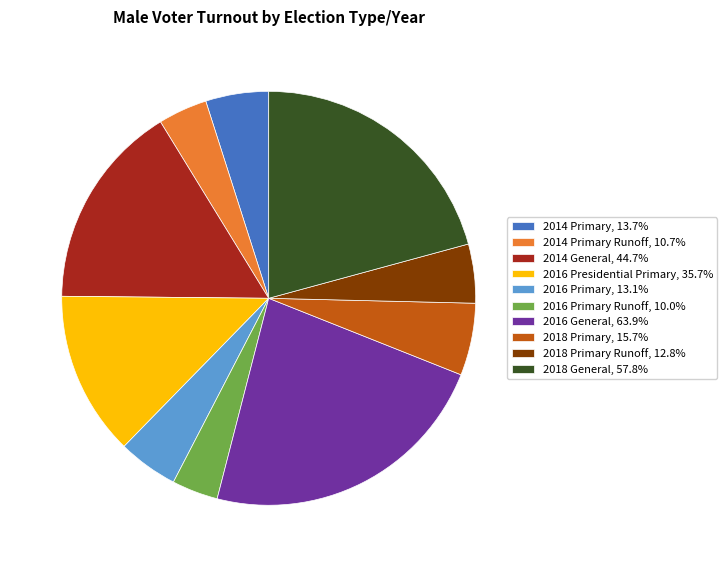

What is the ratio of the value at 2014 General, 44.7% to the value at 2016 Primary Runoff, 10.0%?

4.5